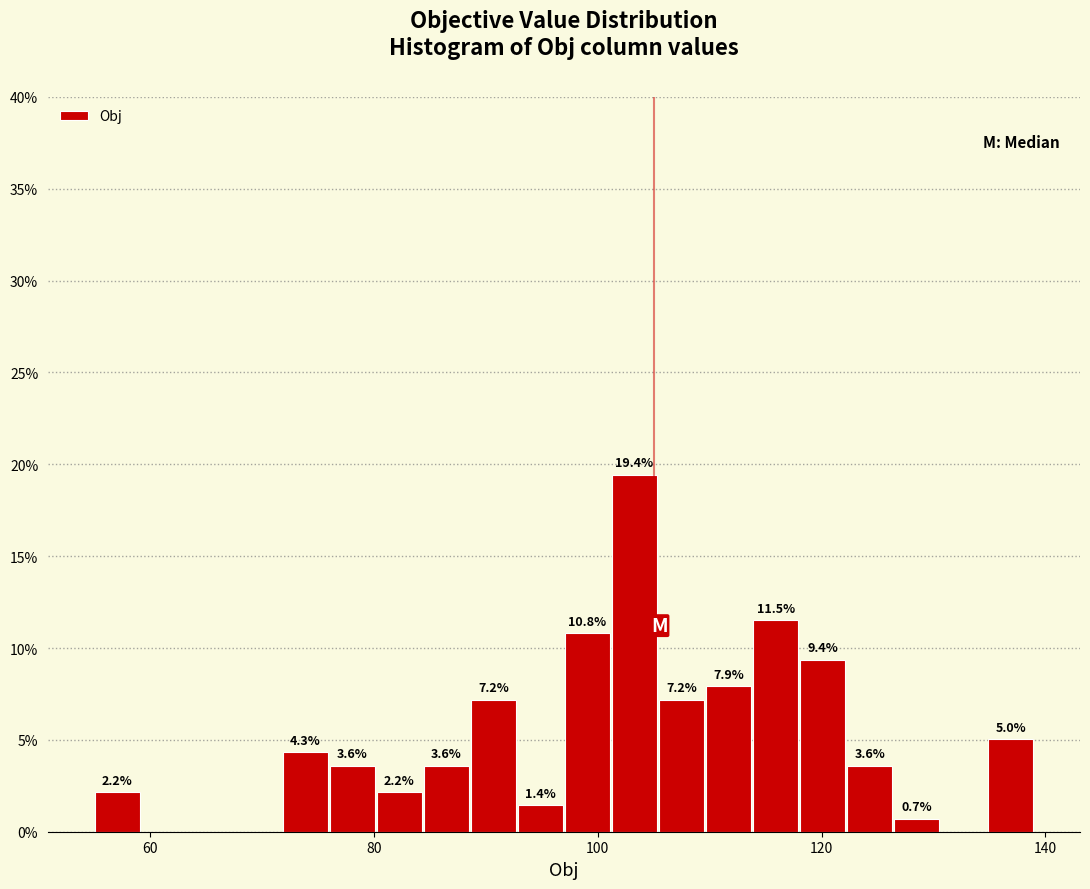

Around what value on the x-axis is the tallest bar? Give the approximate position of its centre, as read against the axis.

104